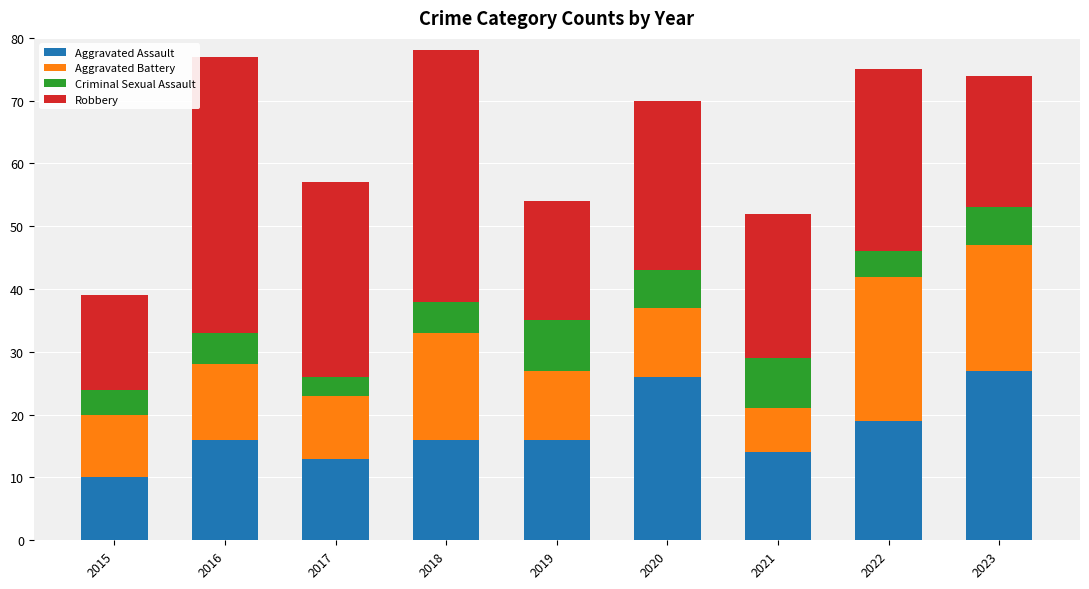

What are all the series names shown in the legend?

Aggravated Assault, Aggravated Battery, Criminal Sexual Assault, Robbery